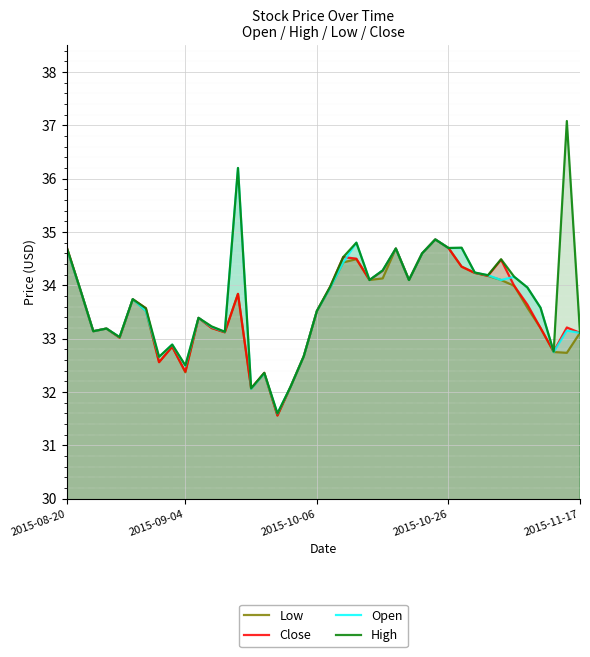

Does the chart display data point markers on the line(s)?

No